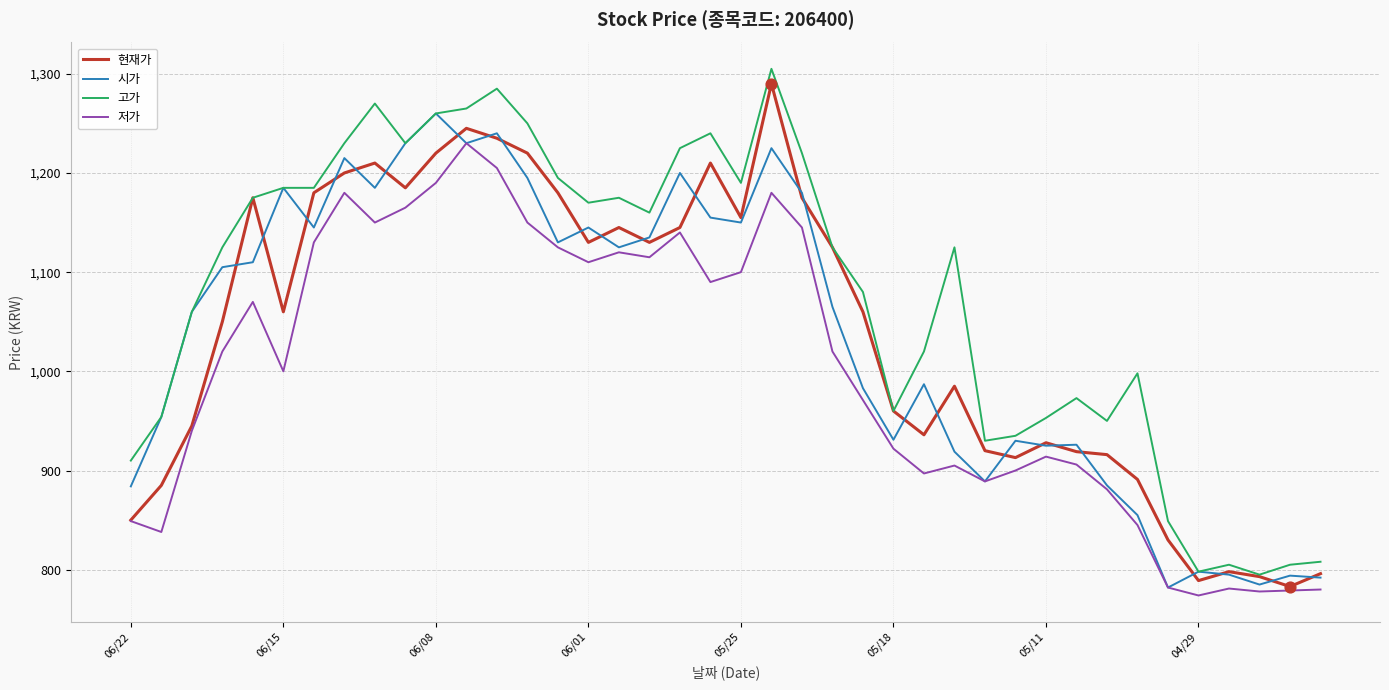

Which series has the largest total across all categories?

고가